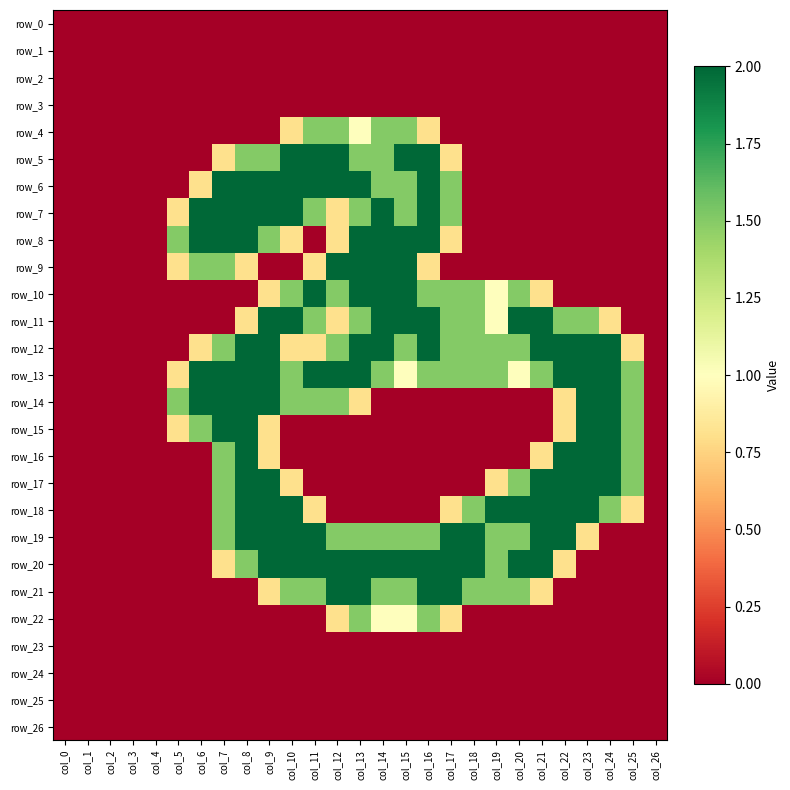

Which category has the highest value across all series?

col_10